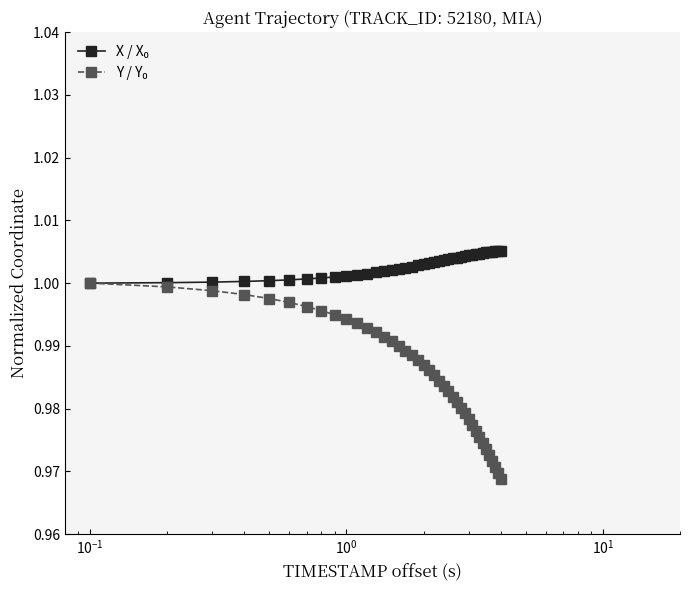

At how many categories does at least one series exceed 0?

40